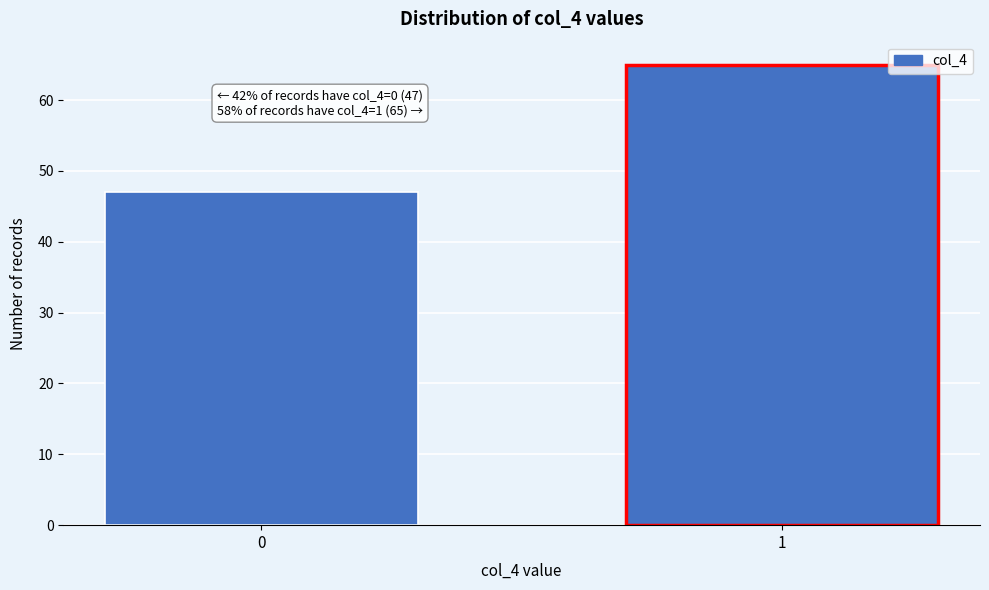

Reading right to left, transcribe all the data shown in this chart.

65	47